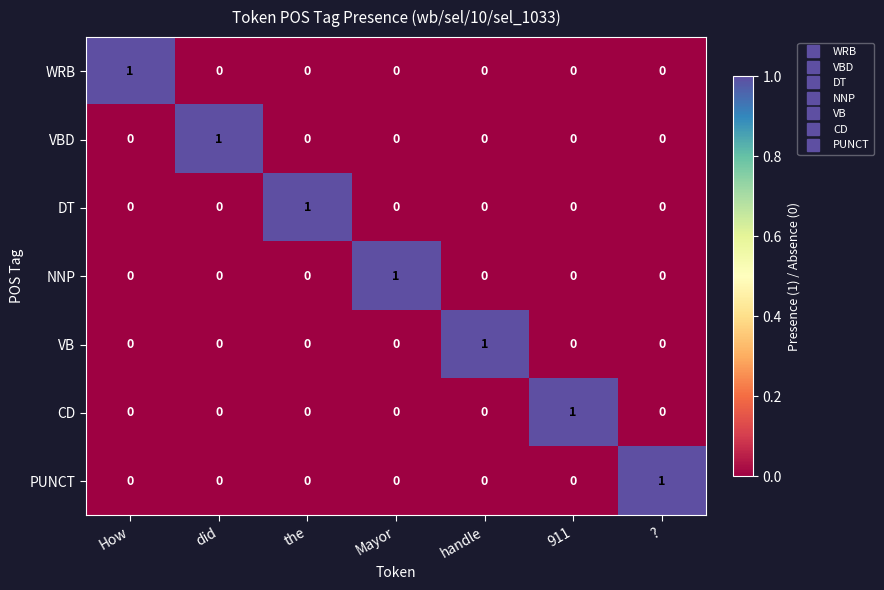

Count the VBD values in the range 0 to 1.

7